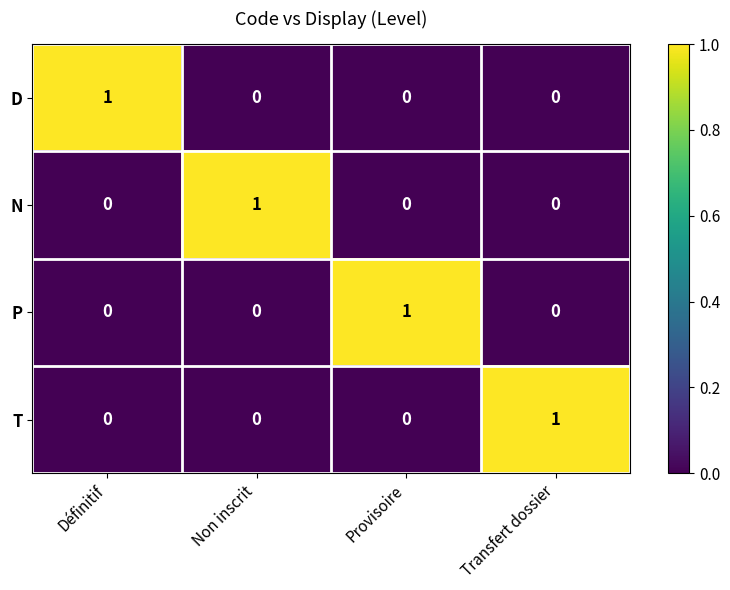

At how many categories does at least one series exceed 0?

4